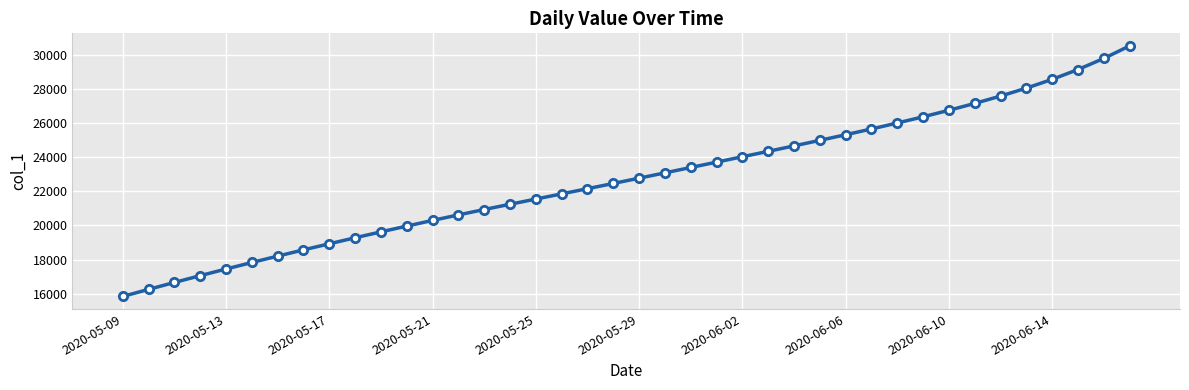

What is the difference between the second highest and second lowest values?

13528.4